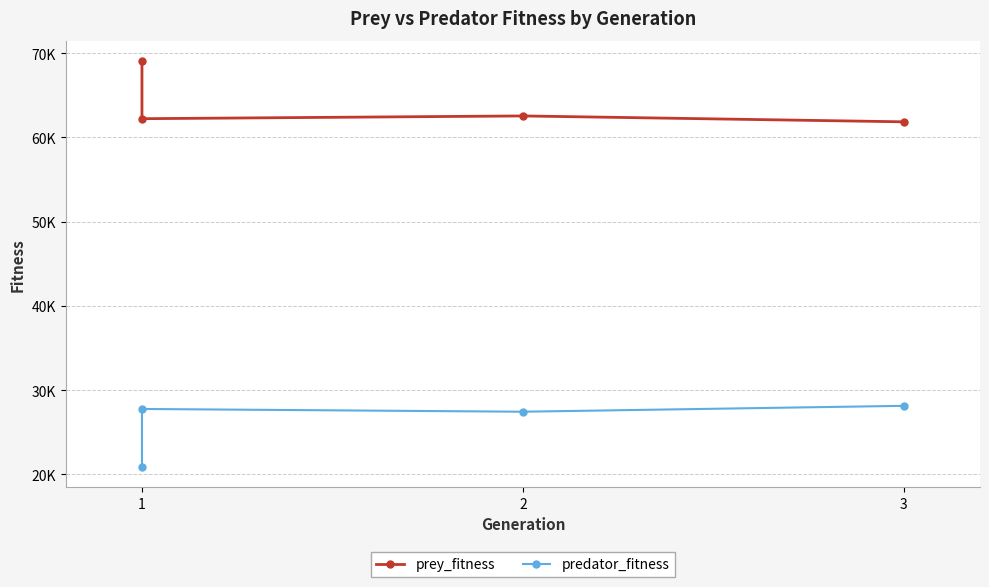

True or false: predator_fitness and prey_fitness intersect in this chart.

False